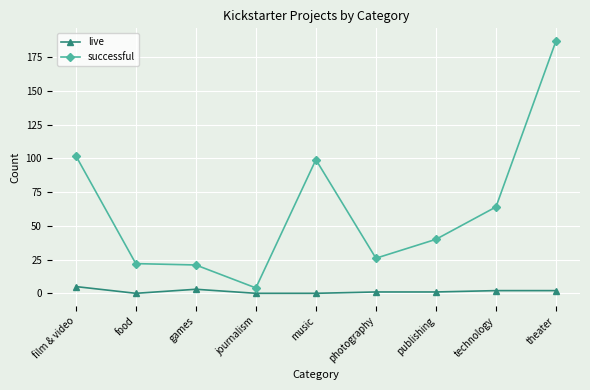

Is this an area chart (filled region under the line)?

No